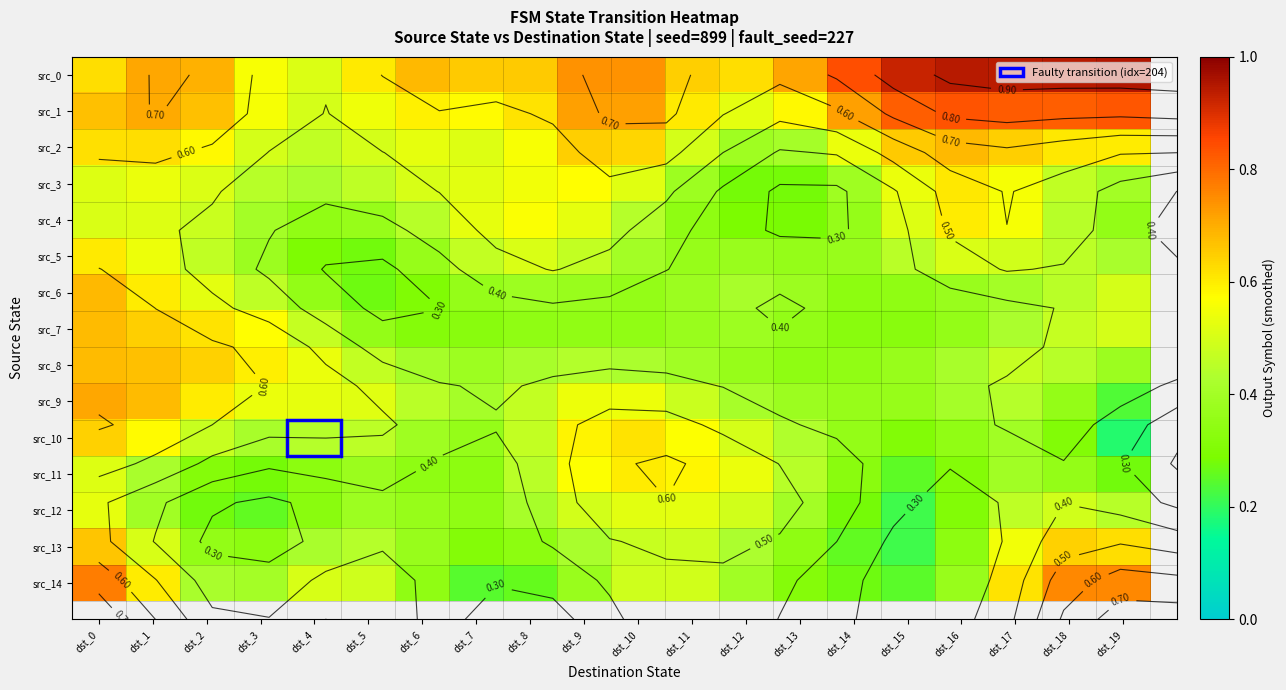

At which label does src_7 reach its minimum?

dst_6